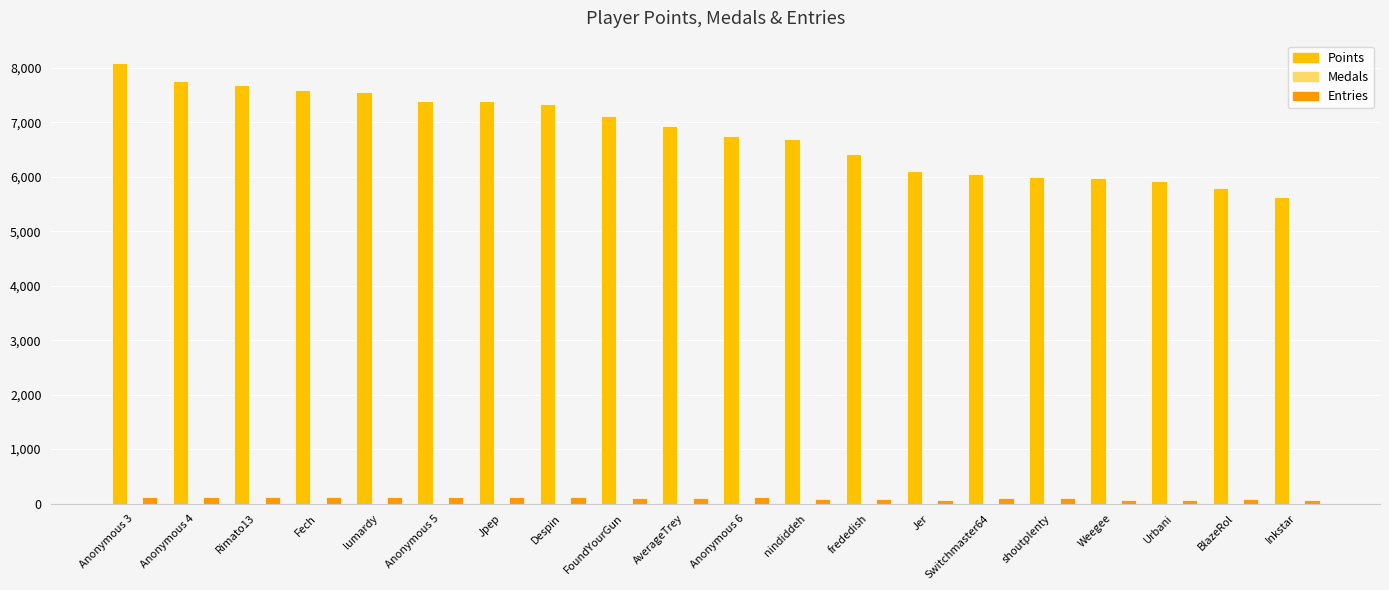

At which category does the chart reach its peak across all series?

Anonymous 3